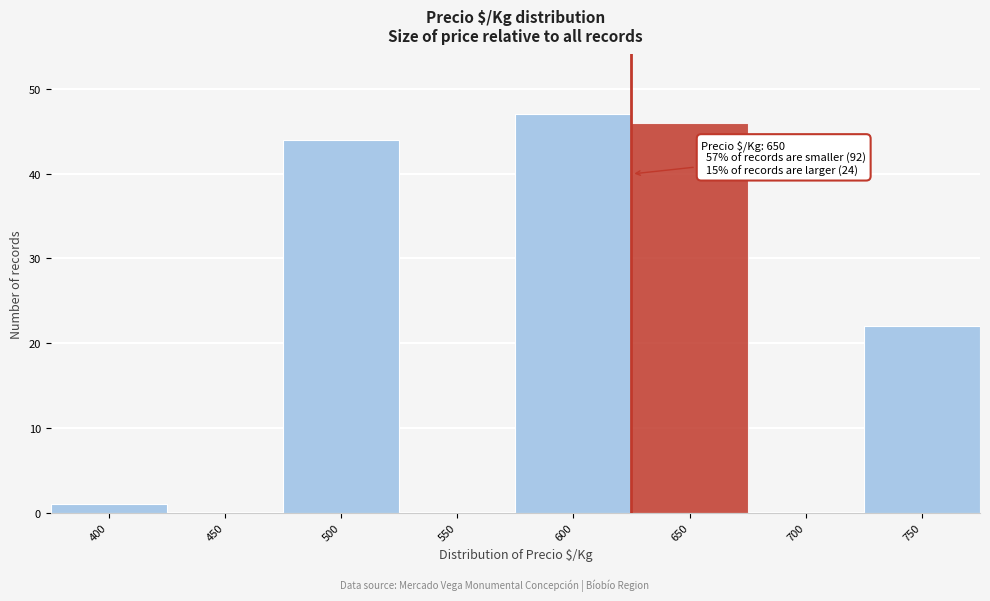

Reading left to right, transcribe all the data shown in this chart.

400=1	450=0	500=44	550=0	600=47	650=46	700=0	750=22